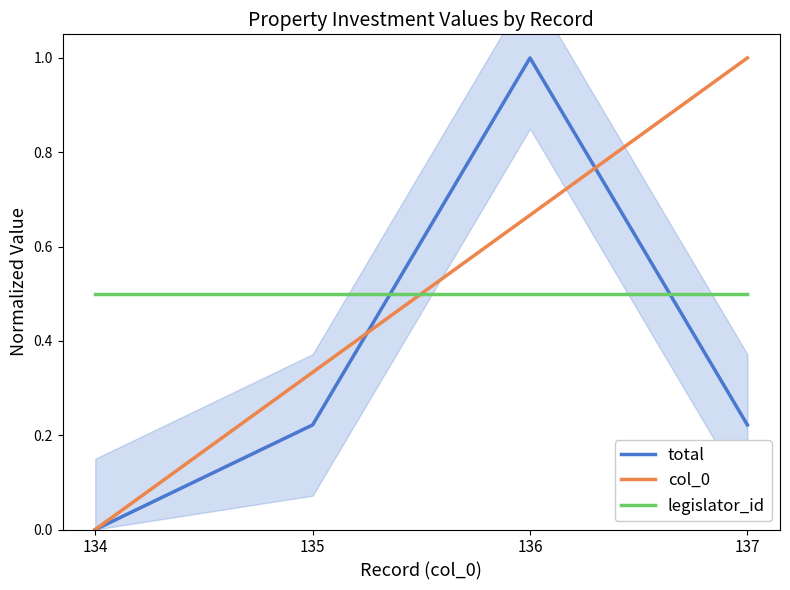

How many positive values does the col_0 series have?

3